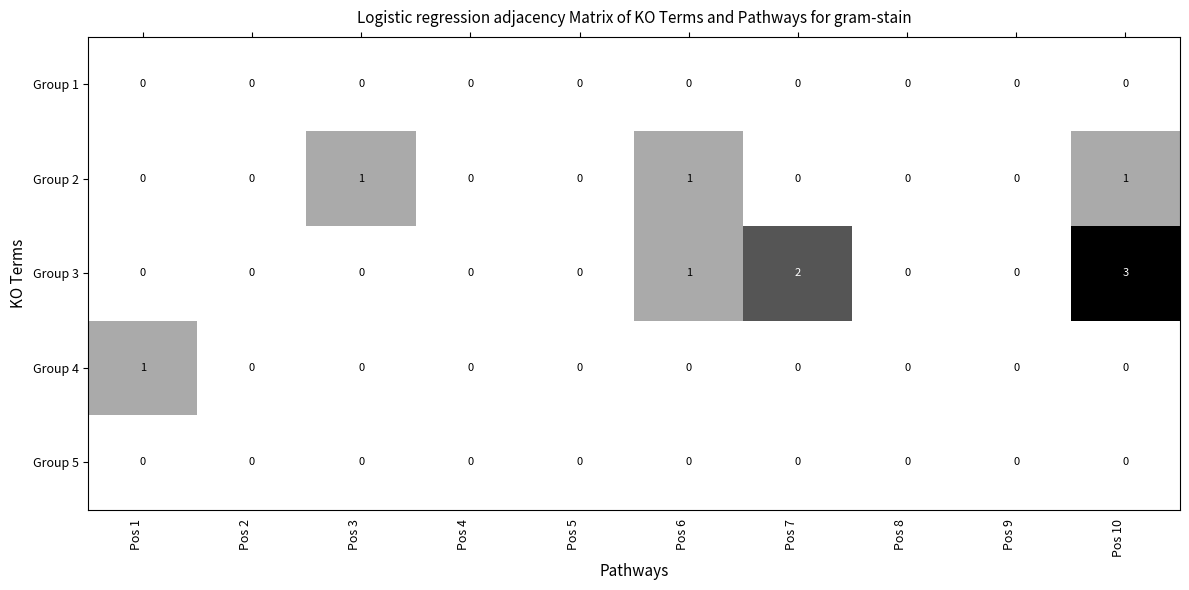

What is the sum of all Group 2 values?

3